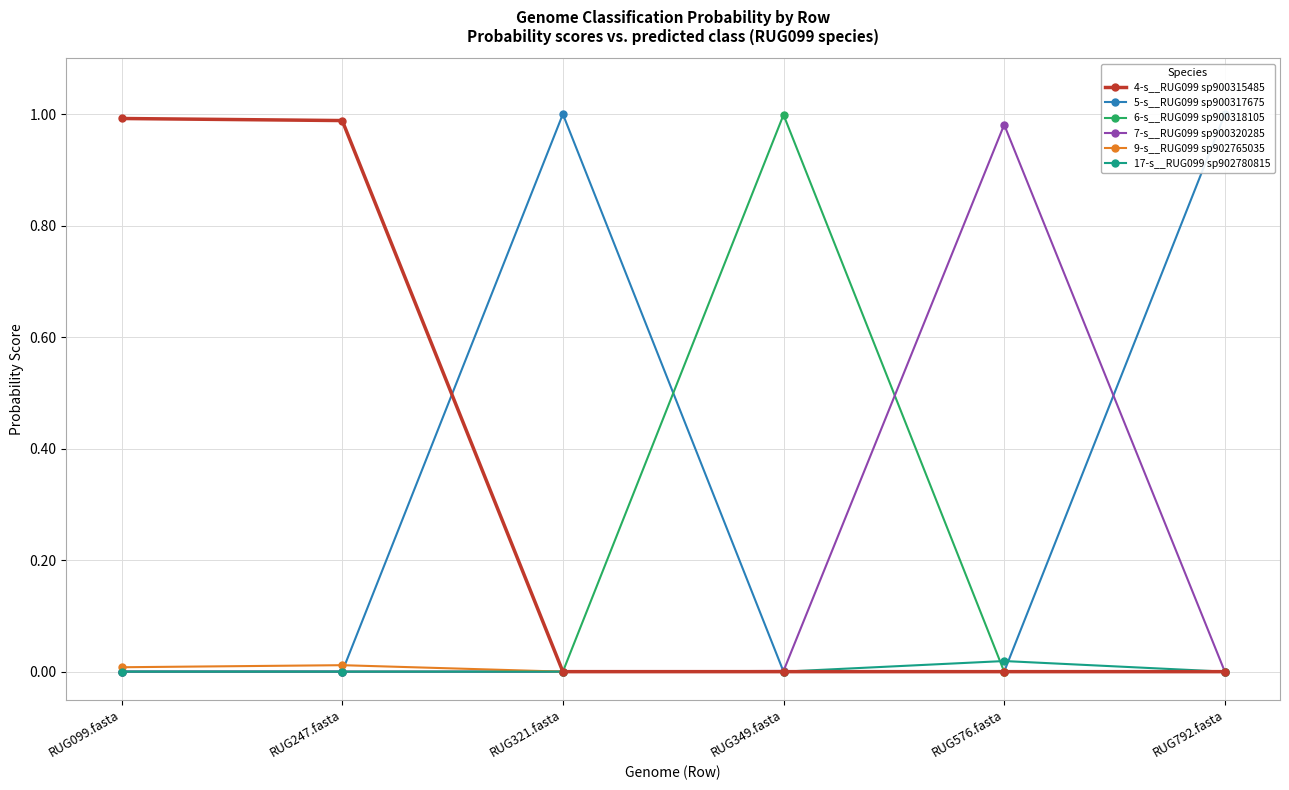

The 4-s__RUG099 sp900315485 series shows 0.0 at RUG321.fasta. True or false?

True